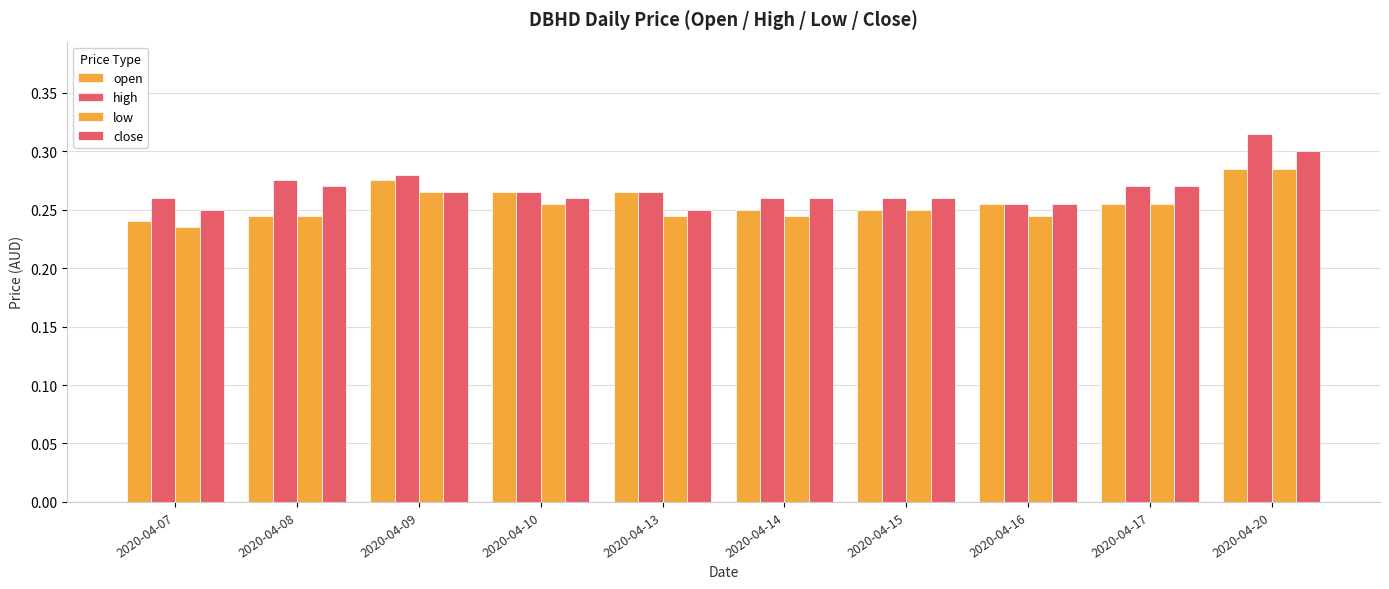

Reading left to right, transcribe all the data shown in this chart.

open: 0.2	0.2	0.3	0.3	0.3	0.2	0.2	0.3	0.3	0.3
high: 0.3	0.3	0.3	0.3	0.3	0.3	0.3	0.3	0.3	0.3
low: 0.2	0.2	0.3	0.3	0.2	0.2	0.2	0.2	0.3	0.3
close: 0.2	0.3	0.3	0.3	0.2	0.3	0.3	0.3	0.3	0.3